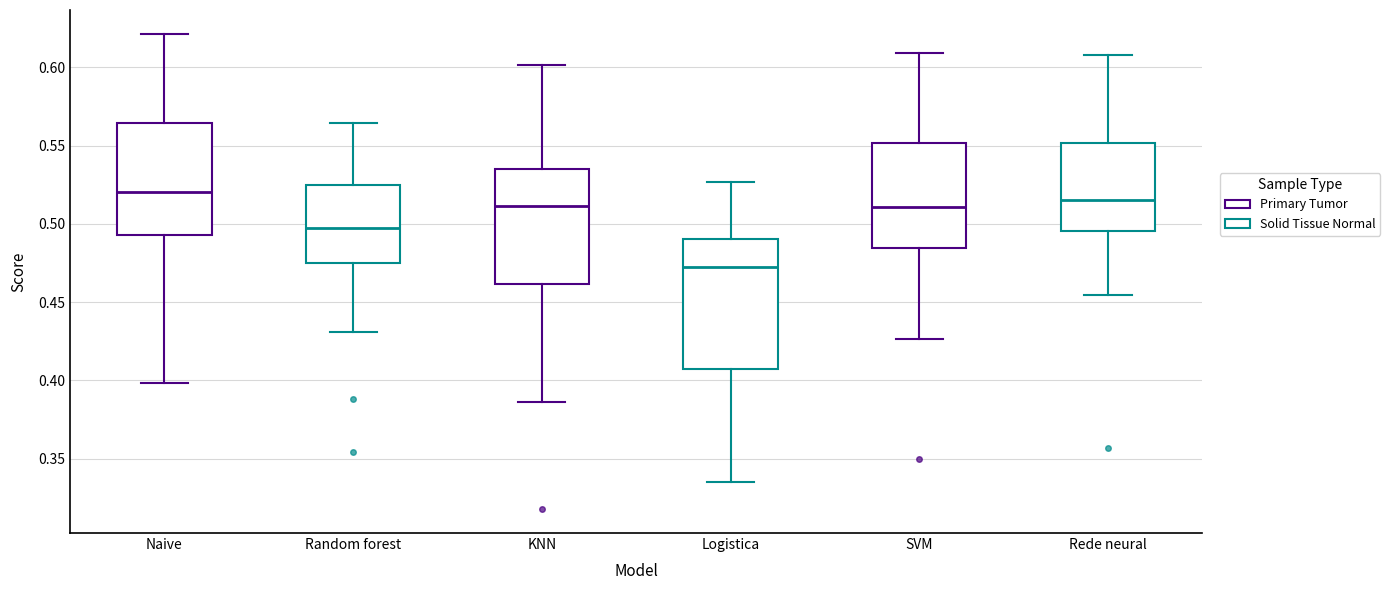

Which box is the tallest, from its lower edge to its upper edge?

Logistica